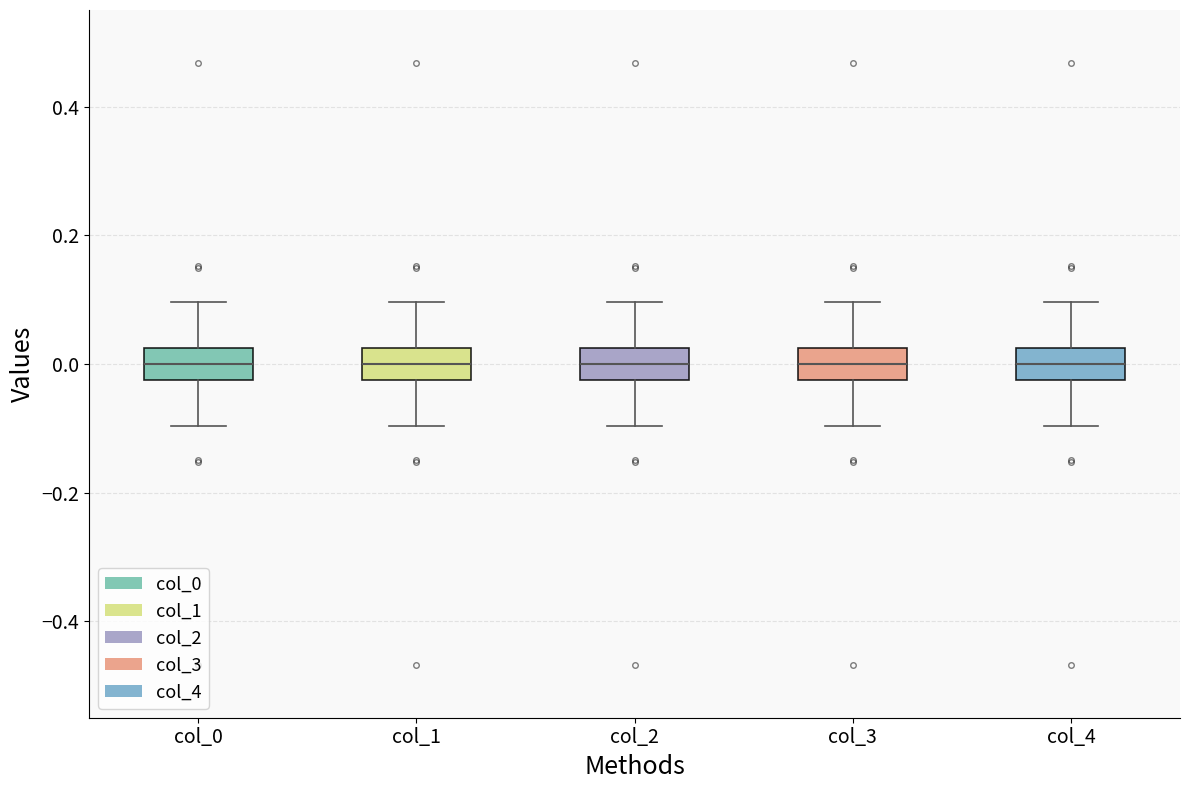

Reading left to right, transcribe this box plot: for each box, give where its median line is, the range the box spans, and where its two whiskers end, as read against the y-axis. The values are not printed on the chart, so give them approximately, as read against the axis.

col_0: median 0.00, box -0.02 to 0.02, whiskers -0.10 to 0.10
col_1: median 0.00, box -0.02 to 0.02, whiskers -0.10 to 0.10
col_2: median 0.00, box -0.02 to 0.02, whiskers -0.10 to 0.10
col_3: median 0.00, box -0.02 to 0.02, whiskers -0.10 to 0.10
col_4: median 0.00, box -0.02 to 0.02, whiskers -0.10 to 0.10